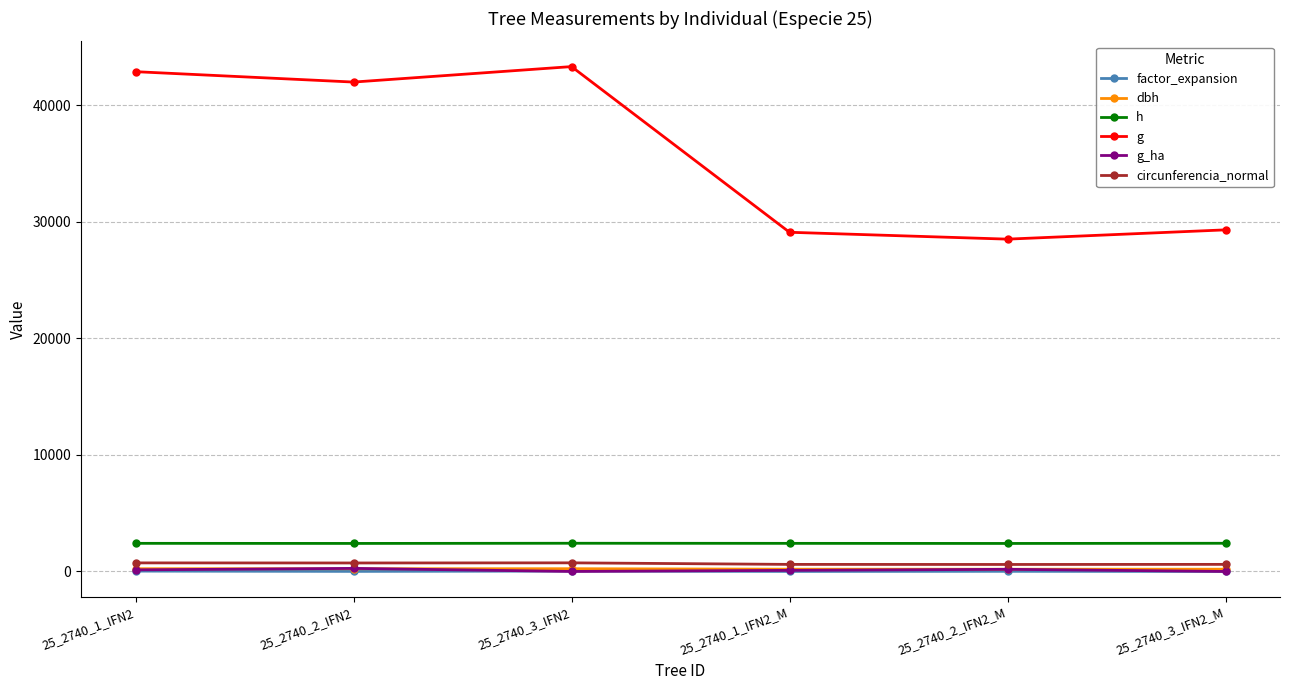

How many data points in g_ha are above 137?

3